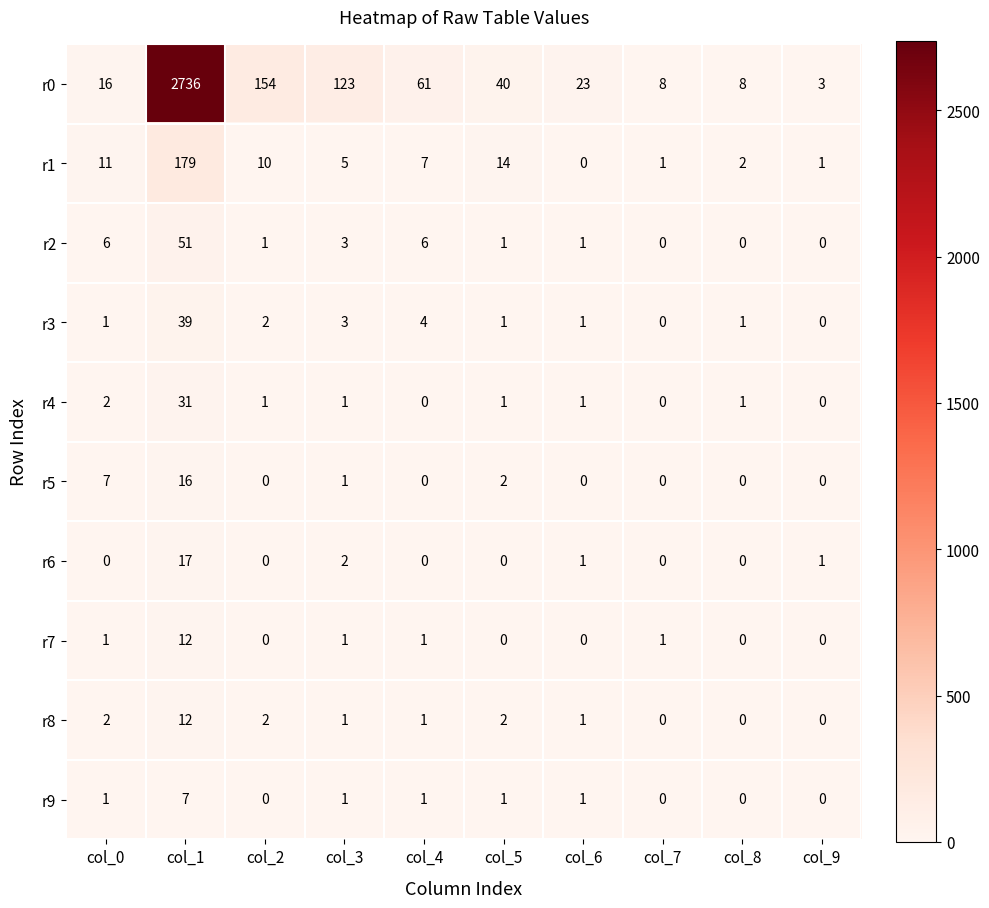

What is the maximum value shown in the chart?

2736